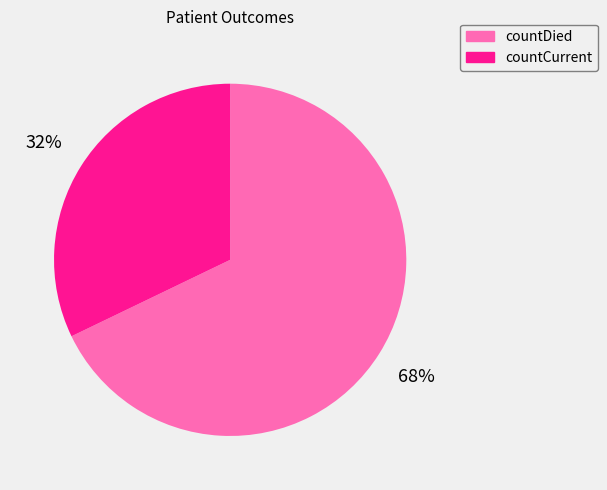

Count the number of slices in the pie.

2